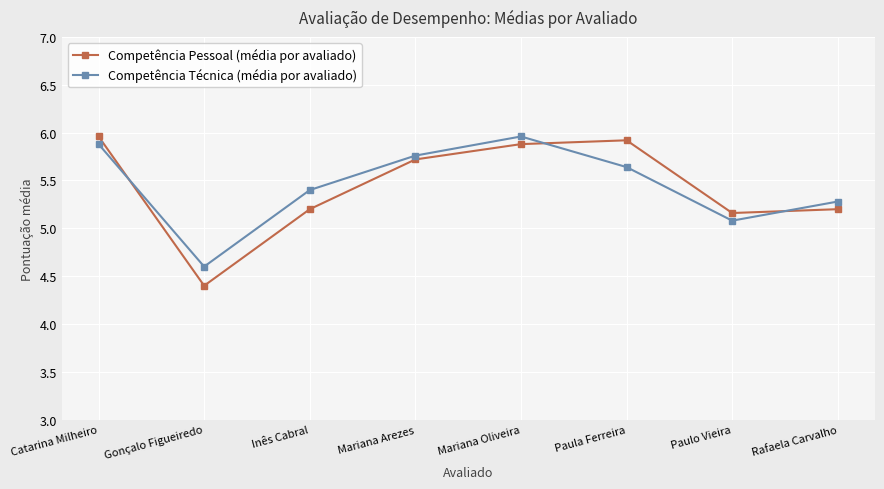

How many lines are shown in the chart?

2